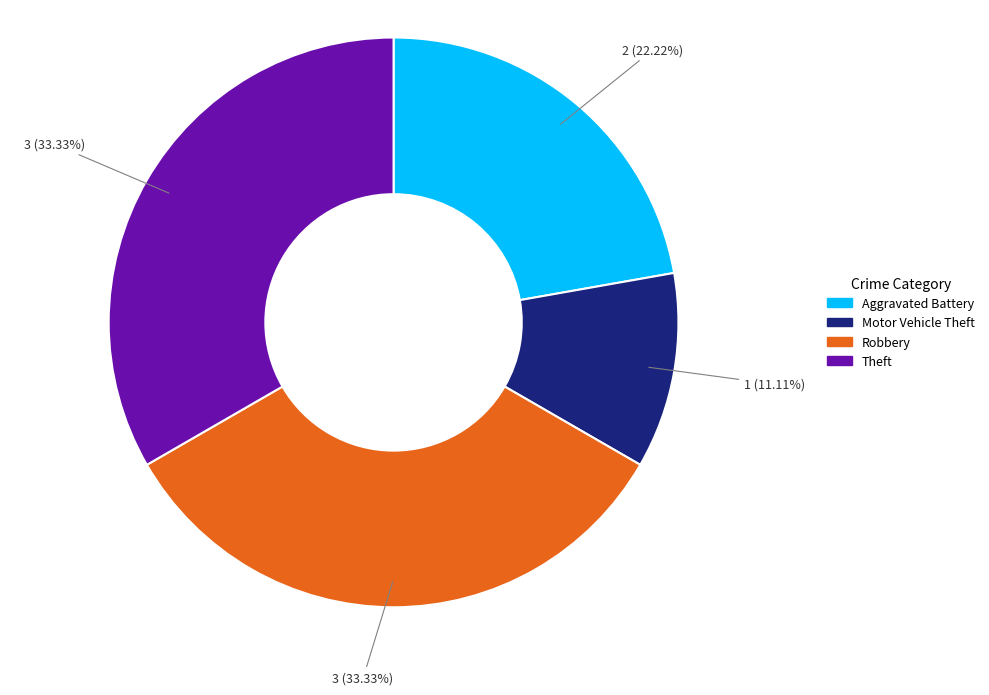

Between Theft and Motor Vehicle Theft, which is larger?

Theft